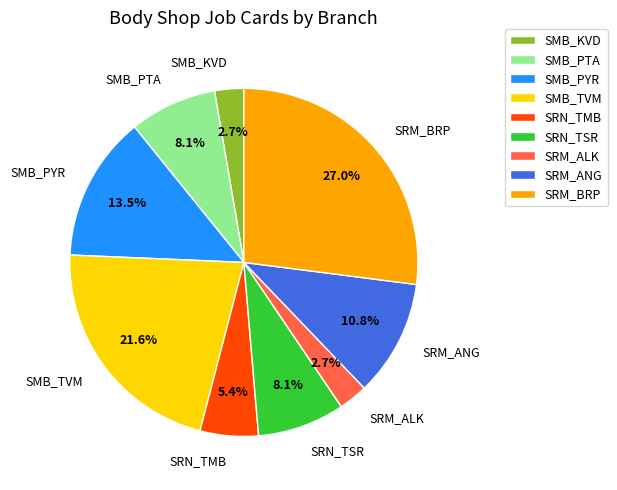

Which has a higher value, SMB_KVD or SRN_TMB?

SRN_TMB